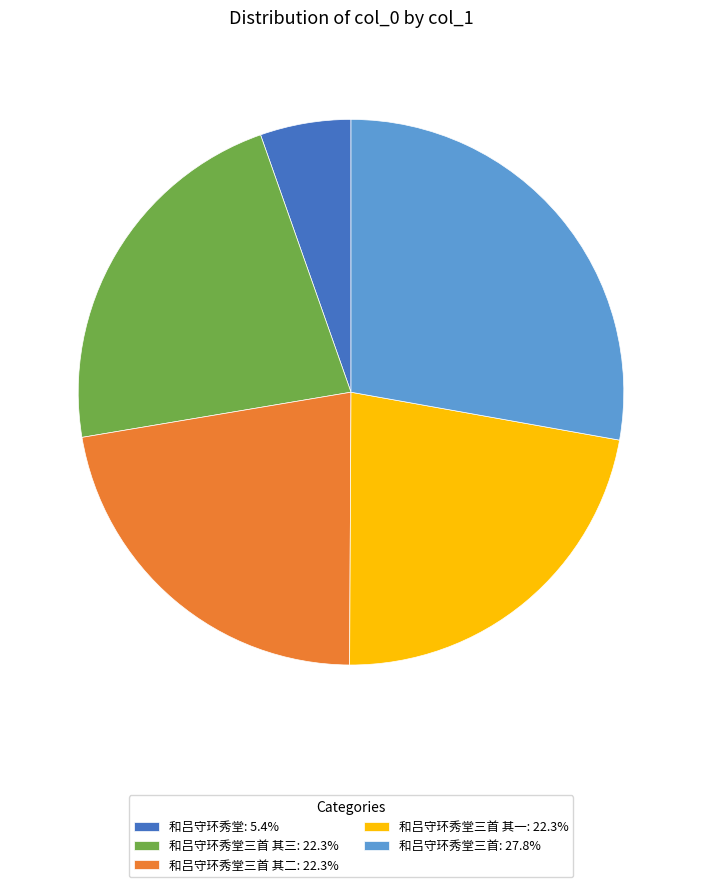

Do 和吕守环秀堂三首 其二: 22.3% and 和吕守环秀堂三首 其三: 22.3% together represent more than half of the pie?

No